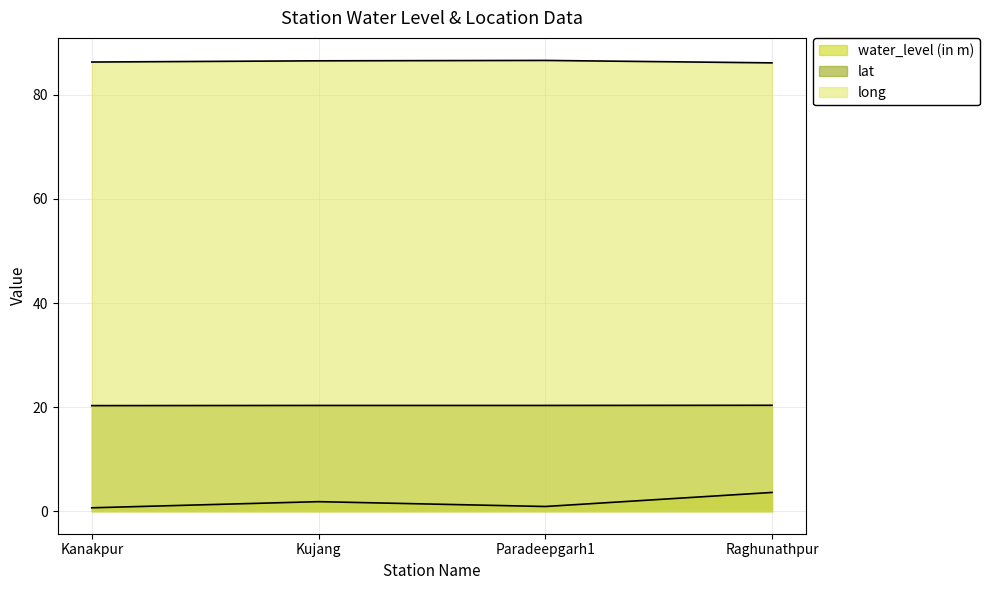

True or false: water_level (in m) and long cross at least once.

False